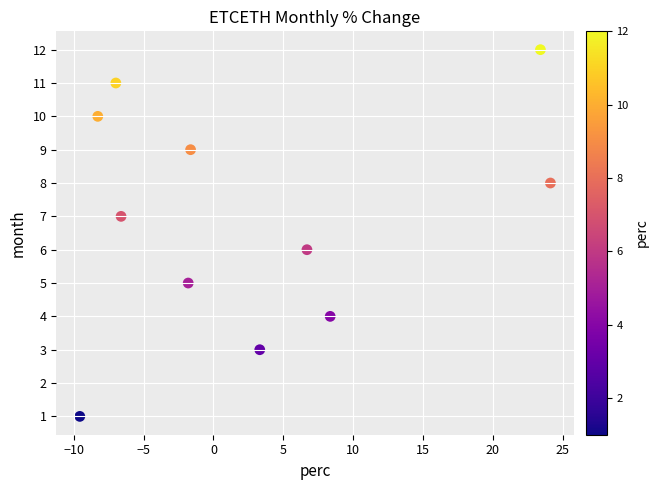

What is the range of Y values (max minus min)?

11